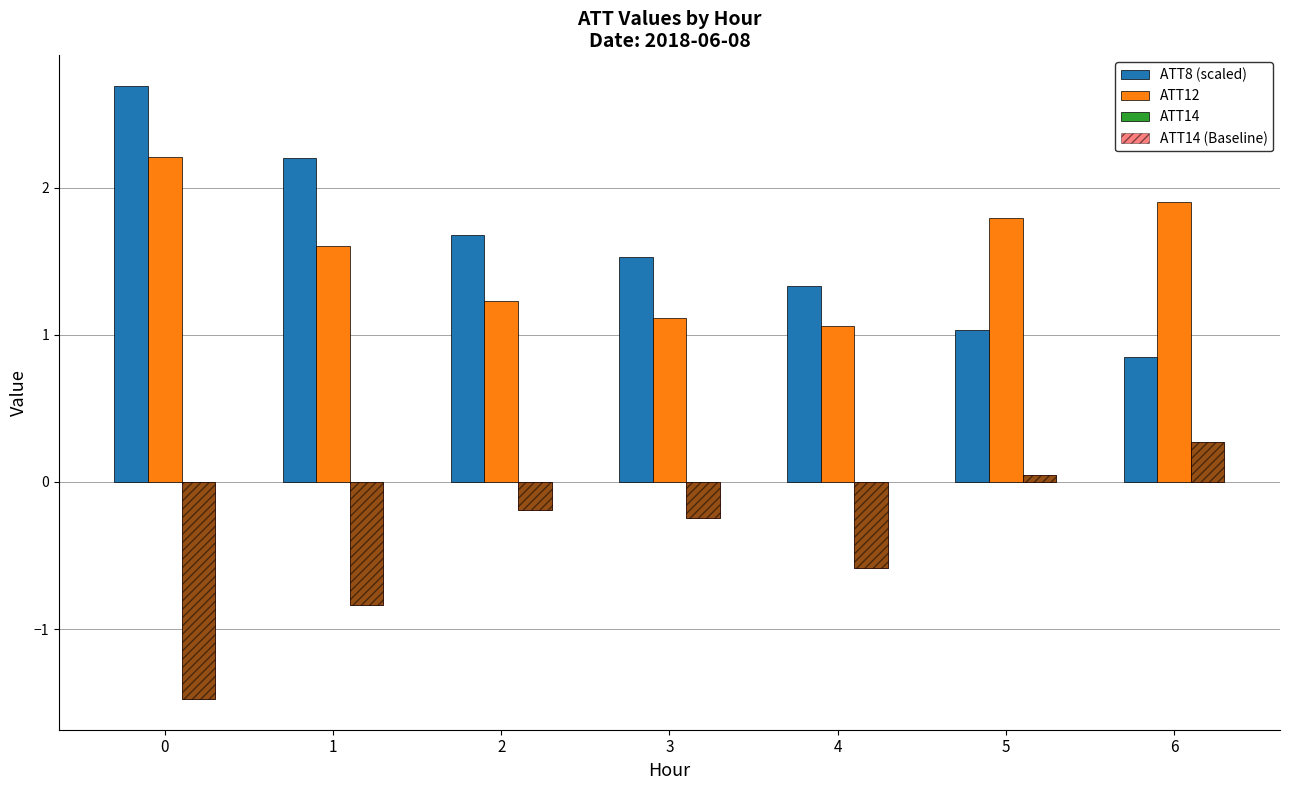

At which category is the sum across all series the highest?

6